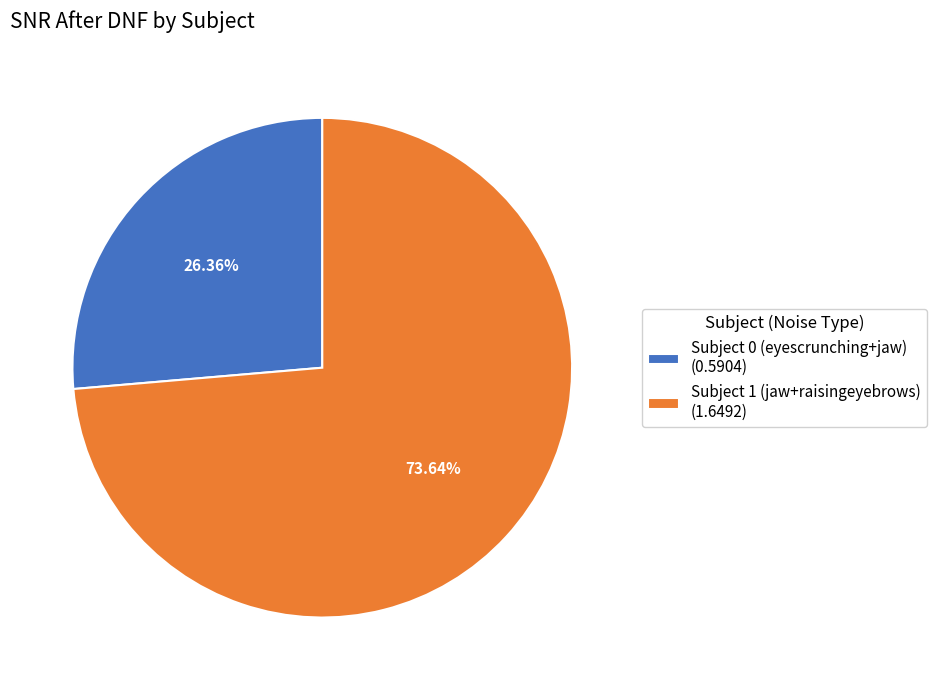

What percentage is the Subject 1 (jaw+raisingeyebrows) slice, to the nearest percent?

74%